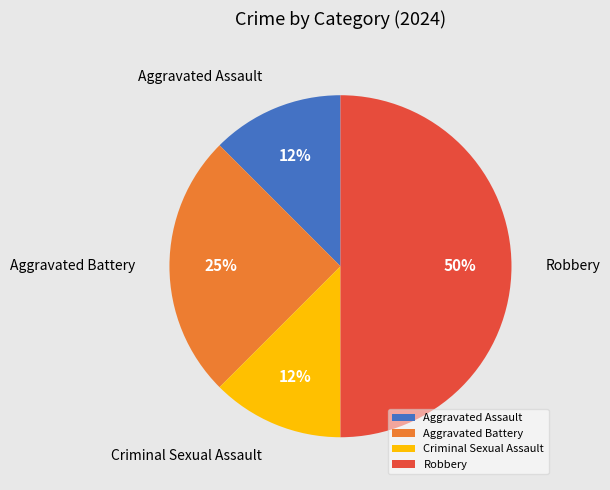

To the nearest percent, what portion does Aggravated Battery represent?

25%